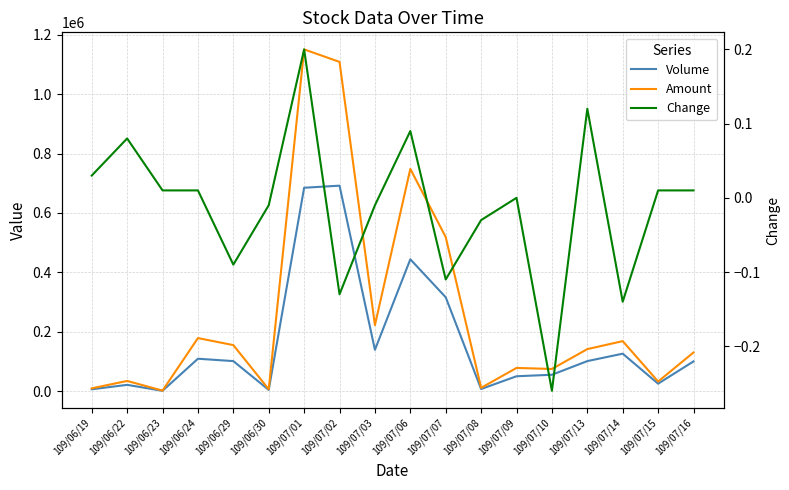

Which category has the lowest value in the Volume series?

109/06/23